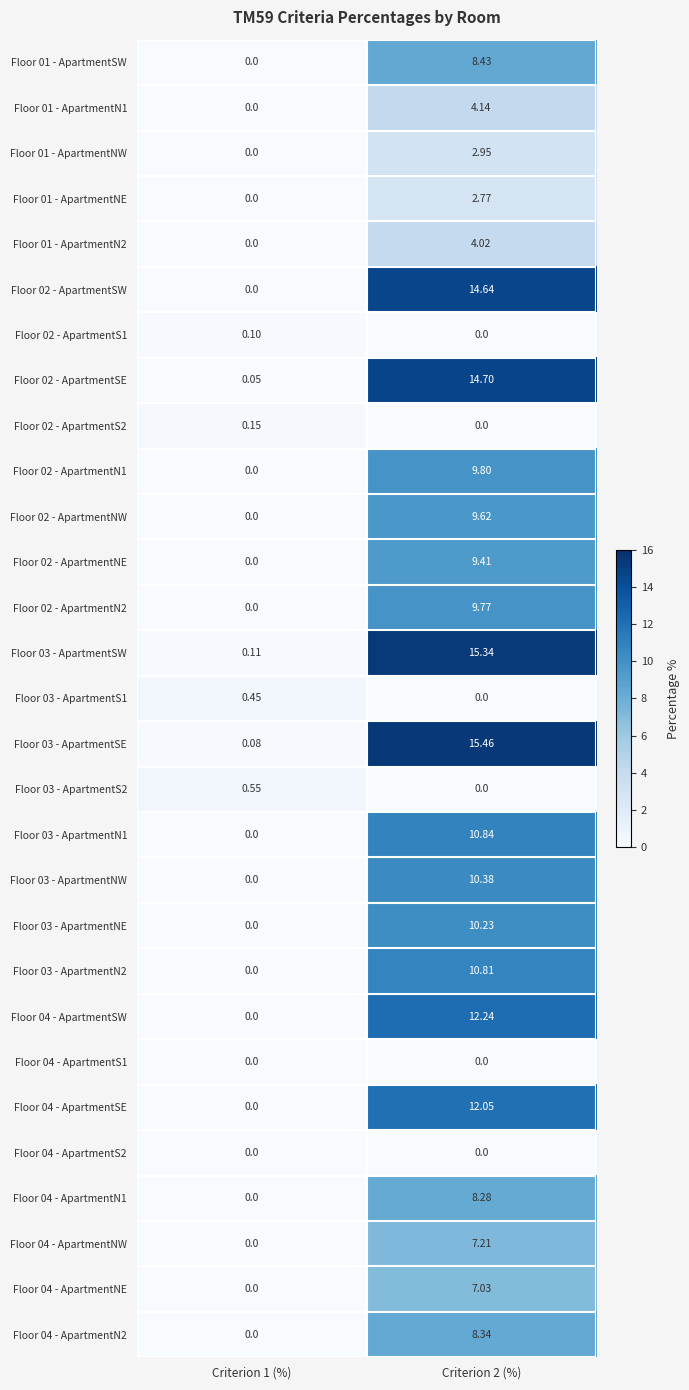

What is the maximum value shown in the chart?

15.5